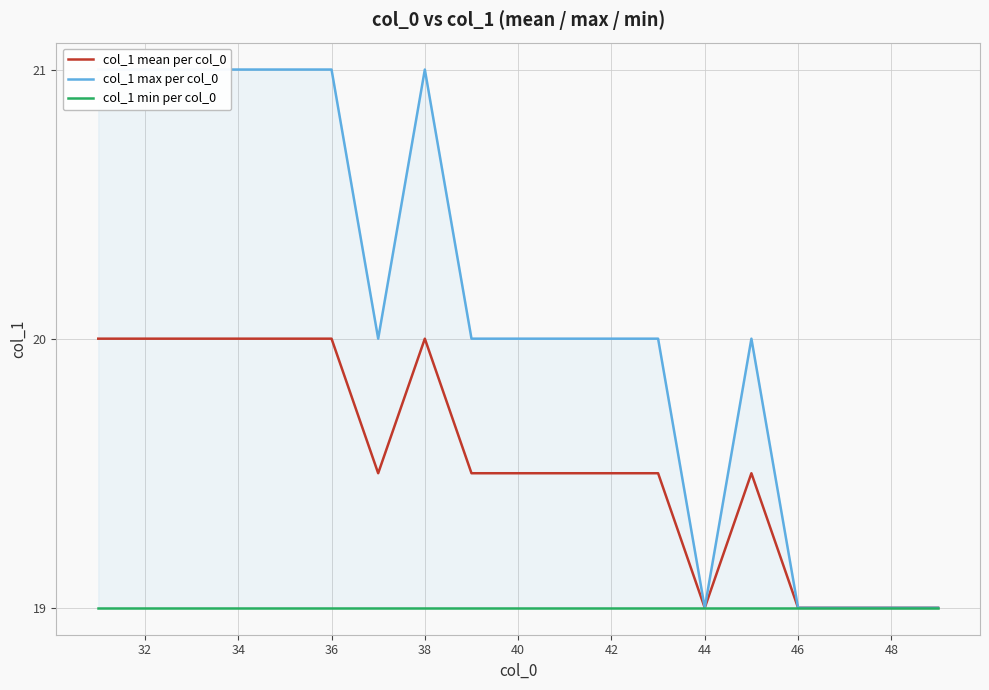

What is the maximum value for col_1 mean per col_0?

20.0